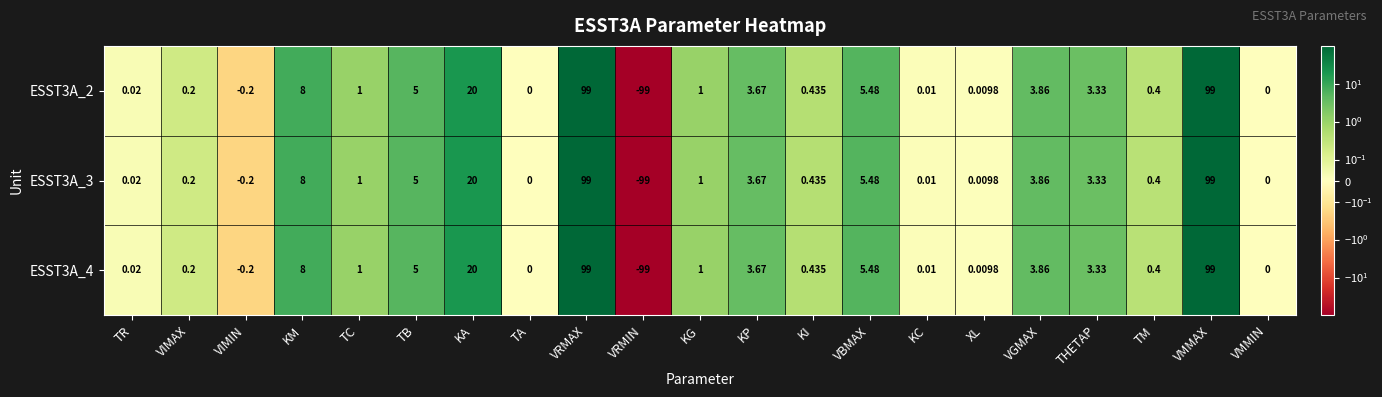

At which label does ESST3A_4 reach its minimum?

VRMIN